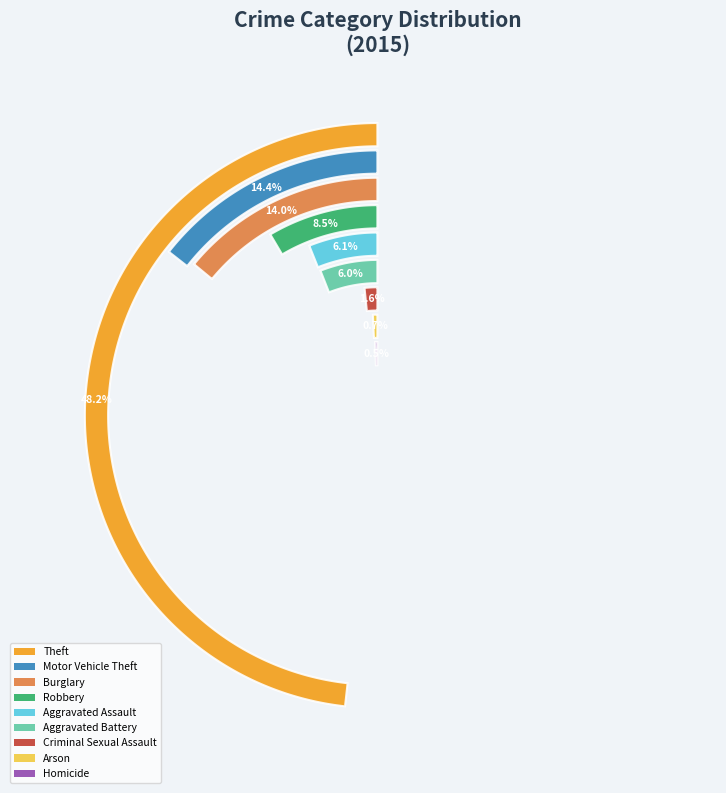

To the nearest percent, what is the difference between the largest and smallest slice percentages?

48%